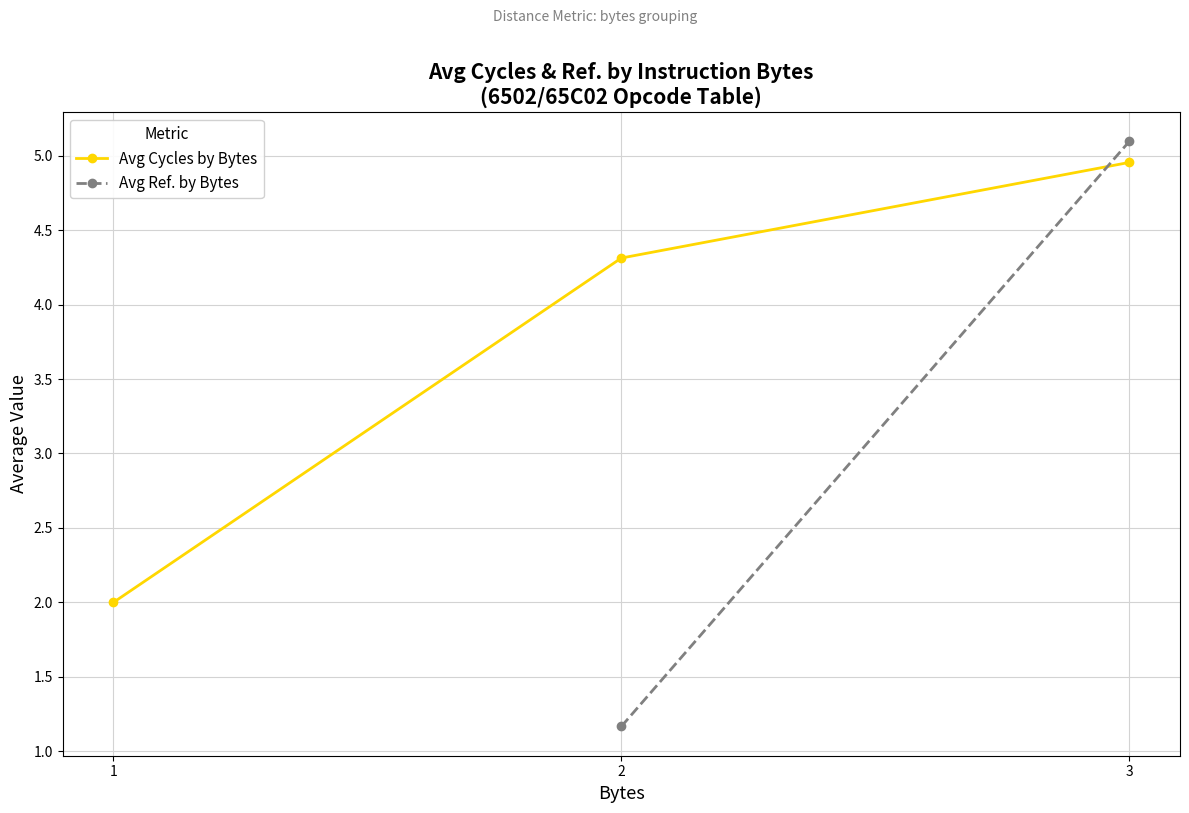

Which label corresponds to the smallest value in the chart?

2